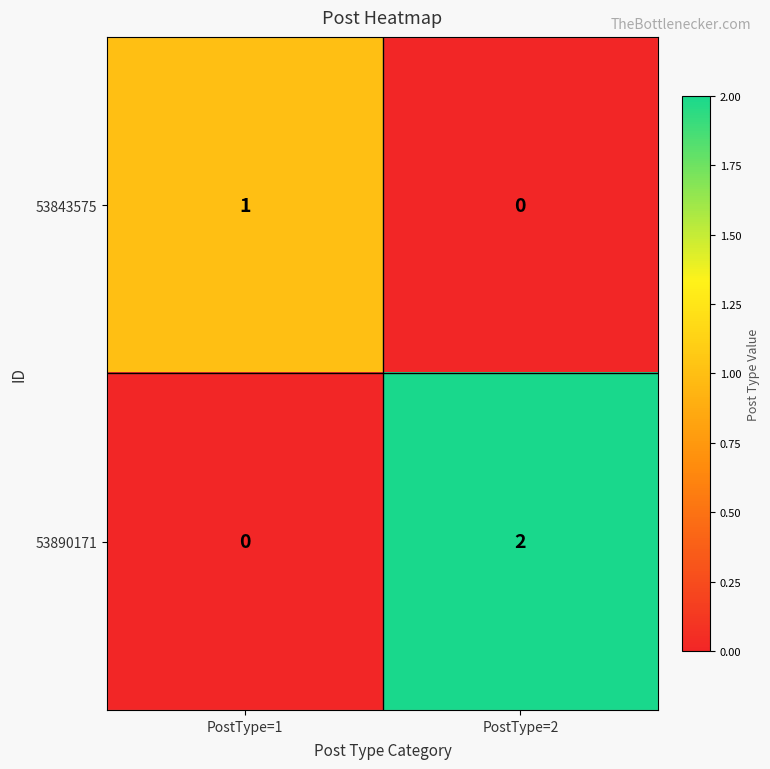

Between PostType=1 and PostType=2, which series saw the biggest shift?

53890171